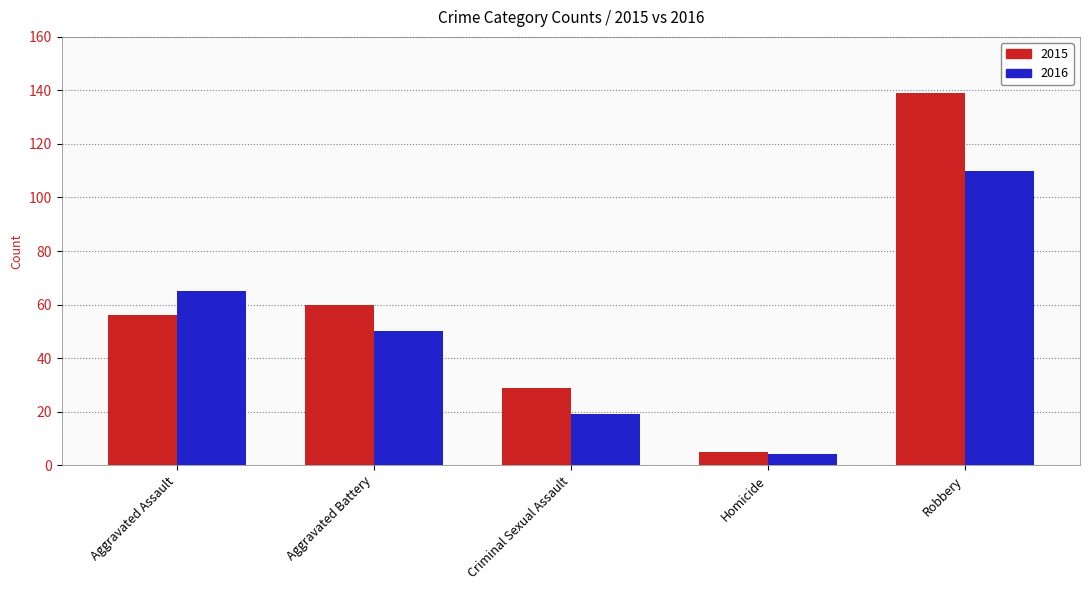

At which label does 2015 reach its peak?

Robbery